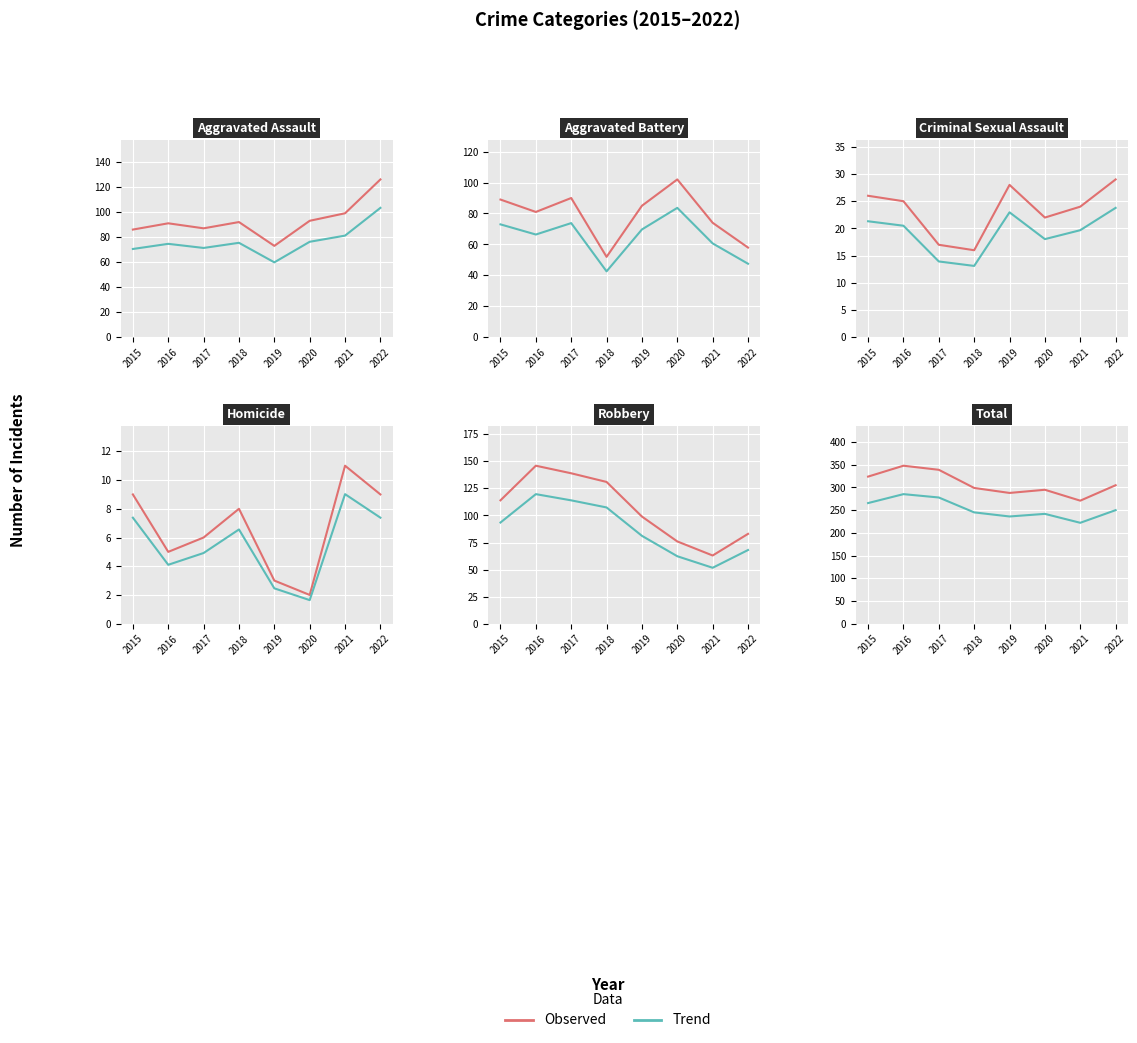

Which series has the largest range (max minus min)?

Observed